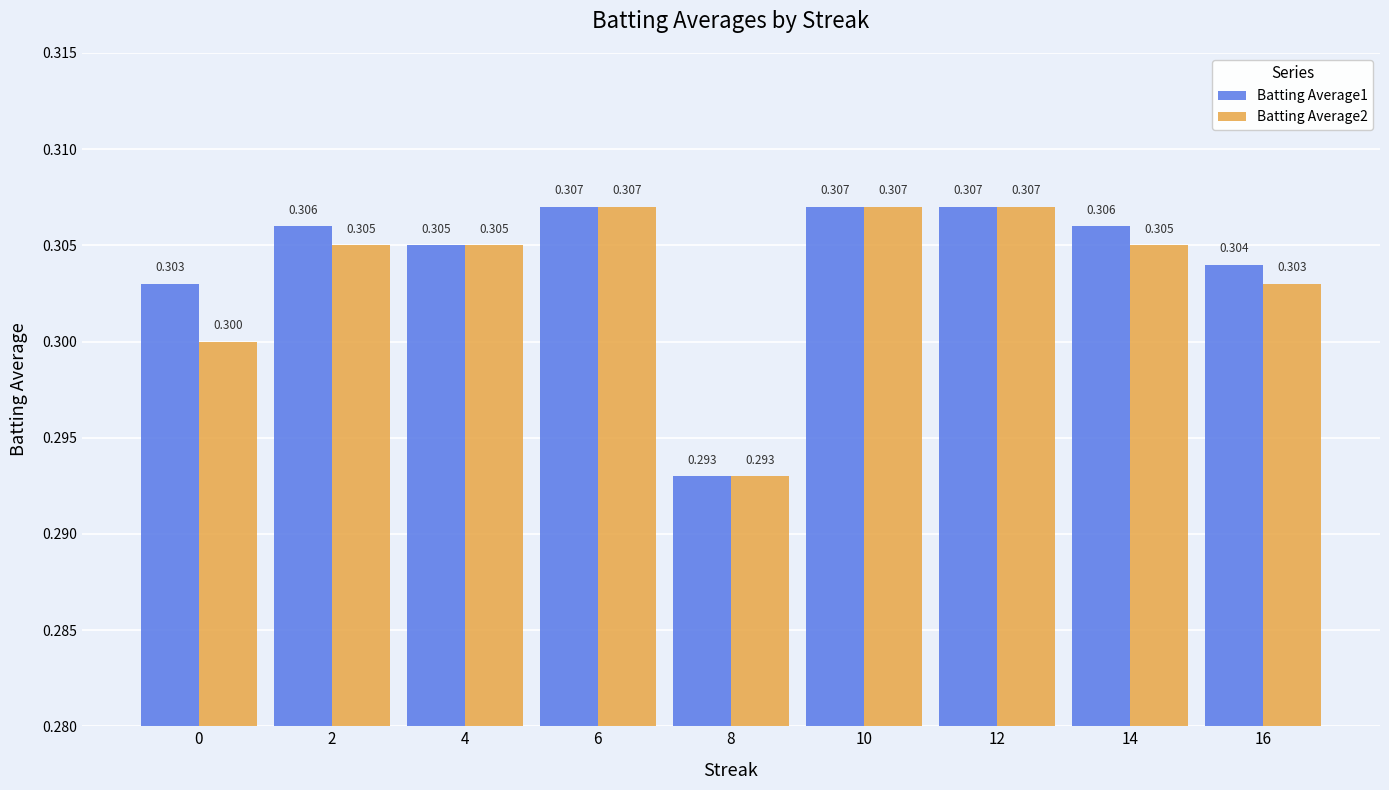

Reading right to left, extract all data points from this chart.

Batting Average1: 0.3	0.3	0.3	0.3	0.3	0.3	0.3	0.3	0.3
Batting Average2: 0.3	0.3	0.3	0.3	0.3	0.3	0.3	0.3	0.3